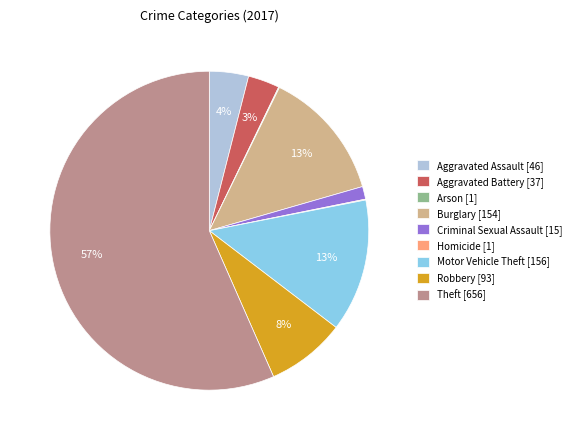

Is the sum of Theft [656] and Burglary [154] greater than half?

Yes